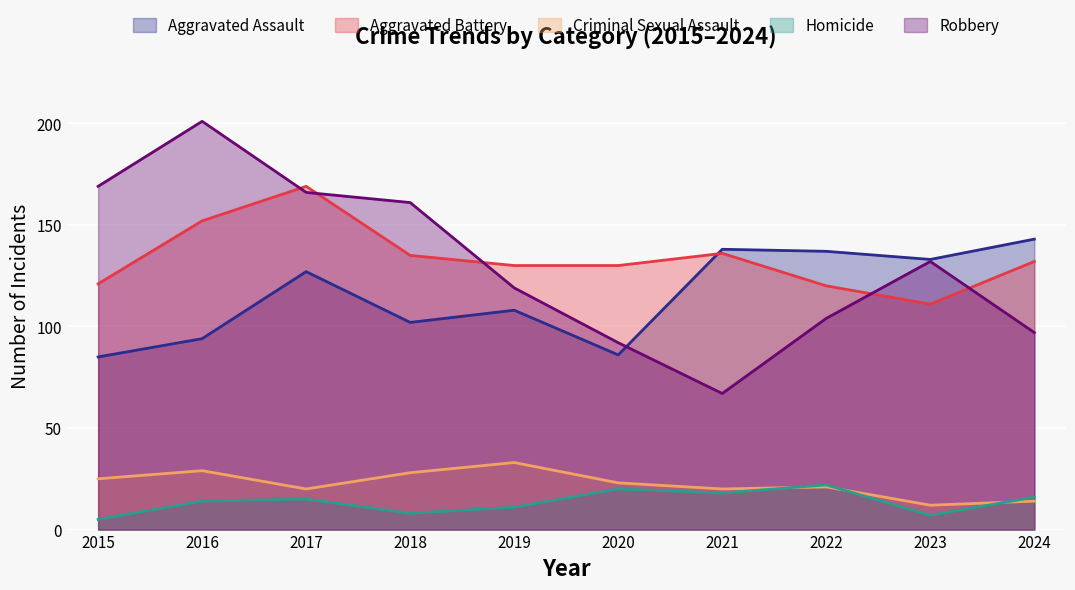

What is the value of the Robbery point at the 1st from the left?

169